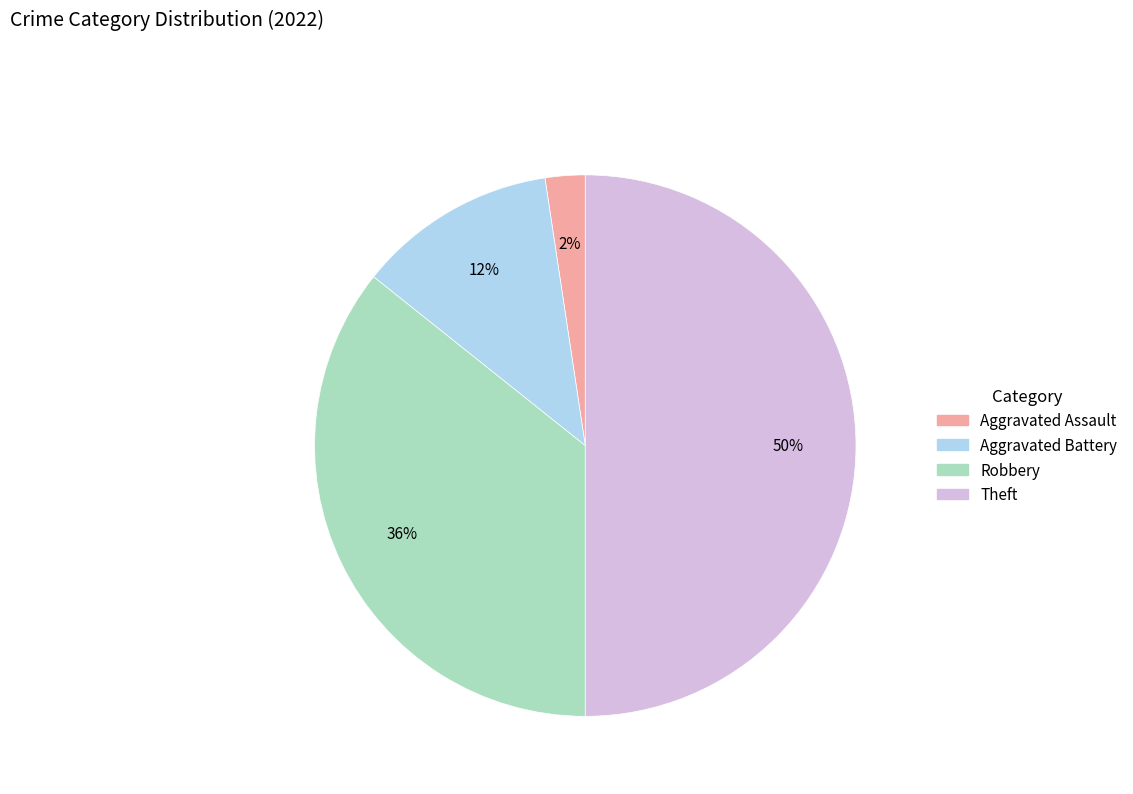

Does Aggravated Battery account for over 50% of the chart?

No